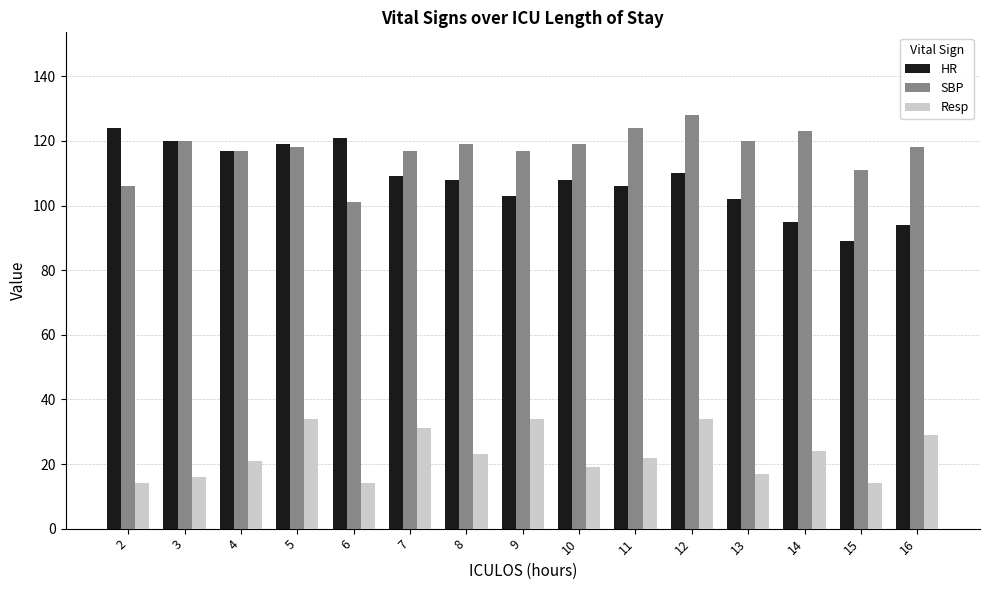

What is the value of the HR bar at the 15th from the left?

94